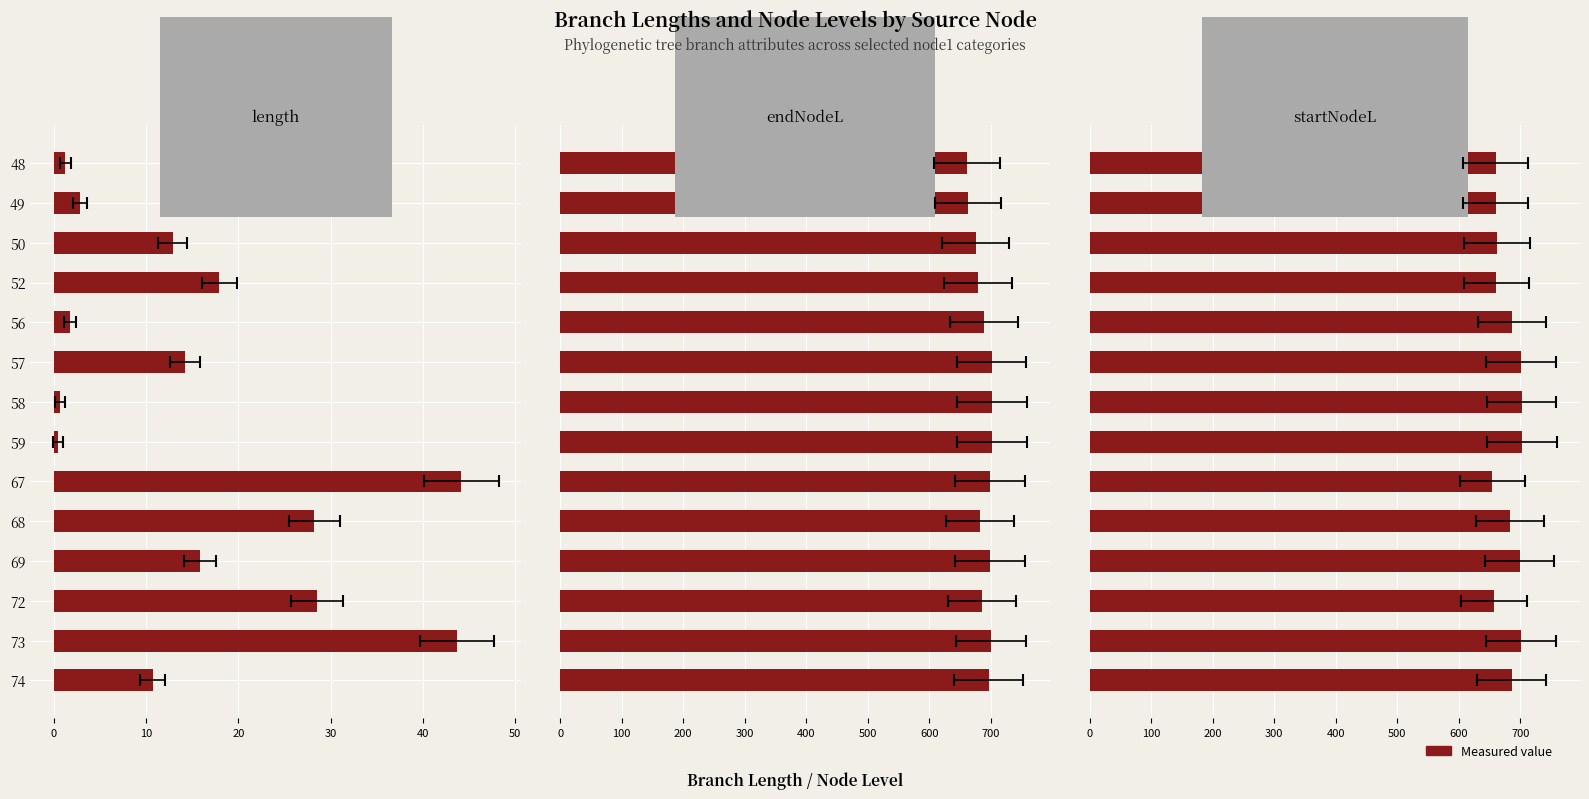

Is the value of startNodeL at 48 greater than the value of endNodeL at 57?

No